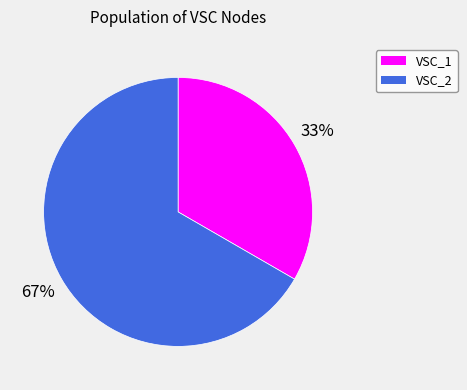

True or false: VSC_2 accounts for 67% of the total.

True